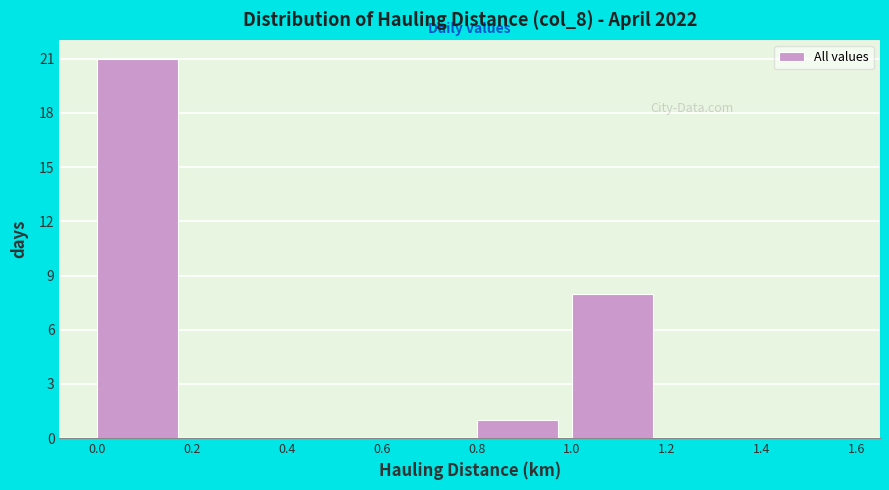

Reading left to right, list every bar in this chart as the range it spans on the x-axis followed by its height. The values are not printed on the chart, so give them approximately, as read against the axis.

0.0 to 0.2: 21
0.2 to 0.4: 0
0.4 to 0.6: 0
0.6 to 0.8: 0
0.8 to 1.0: 1
1.0 to 1.2: 8
1.2 to 1.4: 0
1.4 to 1.6: 0